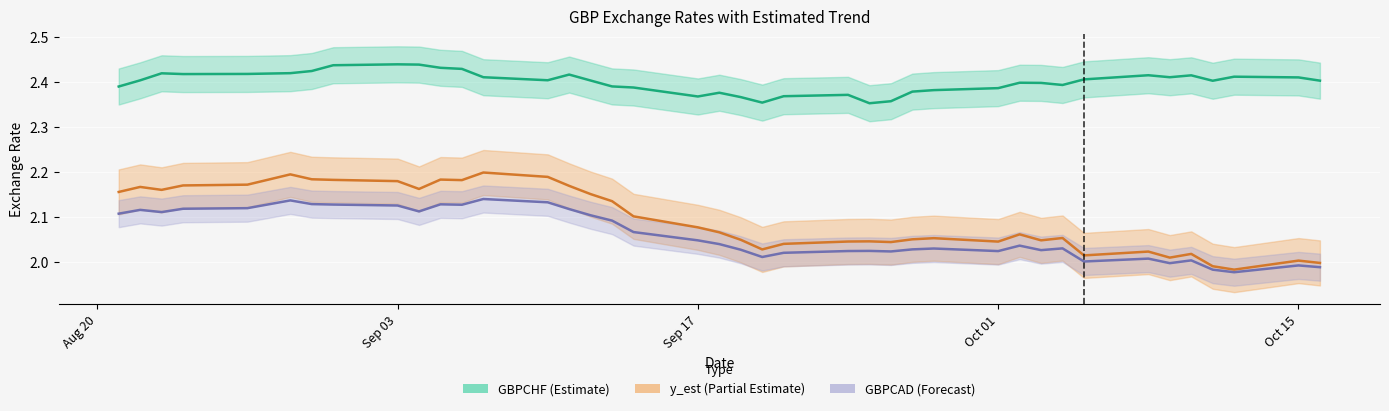

How many values in the GBPCAD series exceed 2?

35